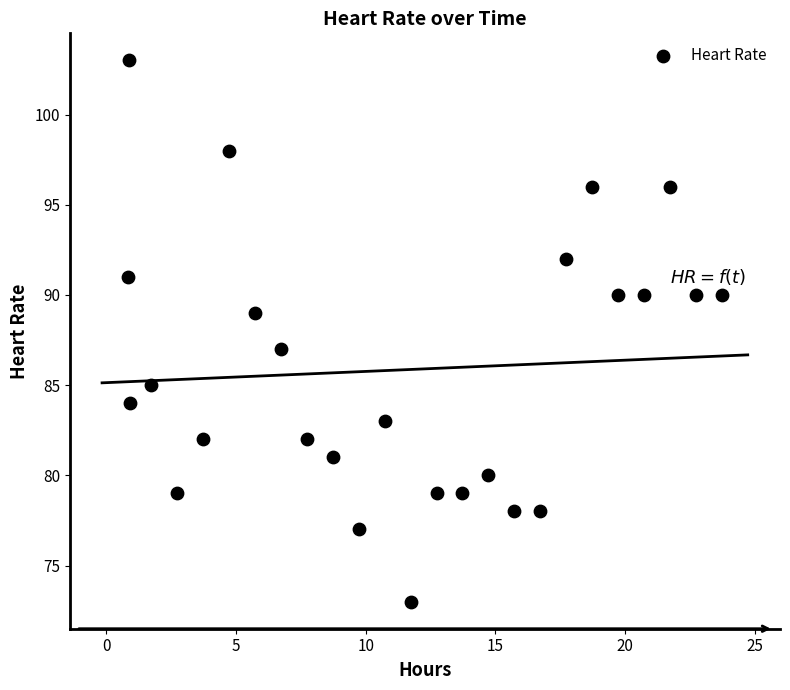

How many points are shown in the scatter plot?

26